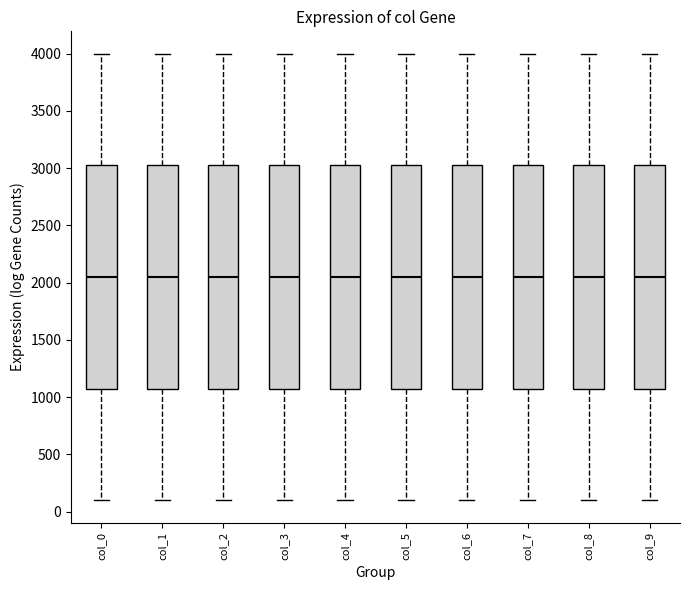

Reading left to right, transcribe this box plot: for each box, give where its median line is, the range the box spans, and where its two whiskers end, as read against the y-axis. The values are not printed on the chart, so give them approximately, as read against the axis.

col_0: median 2050, box 1100 to 3050, whiskers 100 to 4000
col_1: median 2050, box 1100 to 3050, whiskers 100 to 4000
col_2: median 2050, box 1100 to 3050, whiskers 100 to 4000
col_3: median 2050, box 1100 to 3050, whiskers 100 to 4000
col_4: median 2050, box 1100 to 3050, whiskers 100 to 4000
col_5: median 2050, box 1100 to 3050, whiskers 100 to 4000
col_6: median 2050, box 1100 to 3050, whiskers 100 to 4000
col_7: median 2050, box 1100 to 3050, whiskers 100 to 4000
col_8: median 2050, box 1100 to 3050, whiskers 100 to 4000
col_9: median 2050, box 1100 to 3050, whiskers 100 to 4000